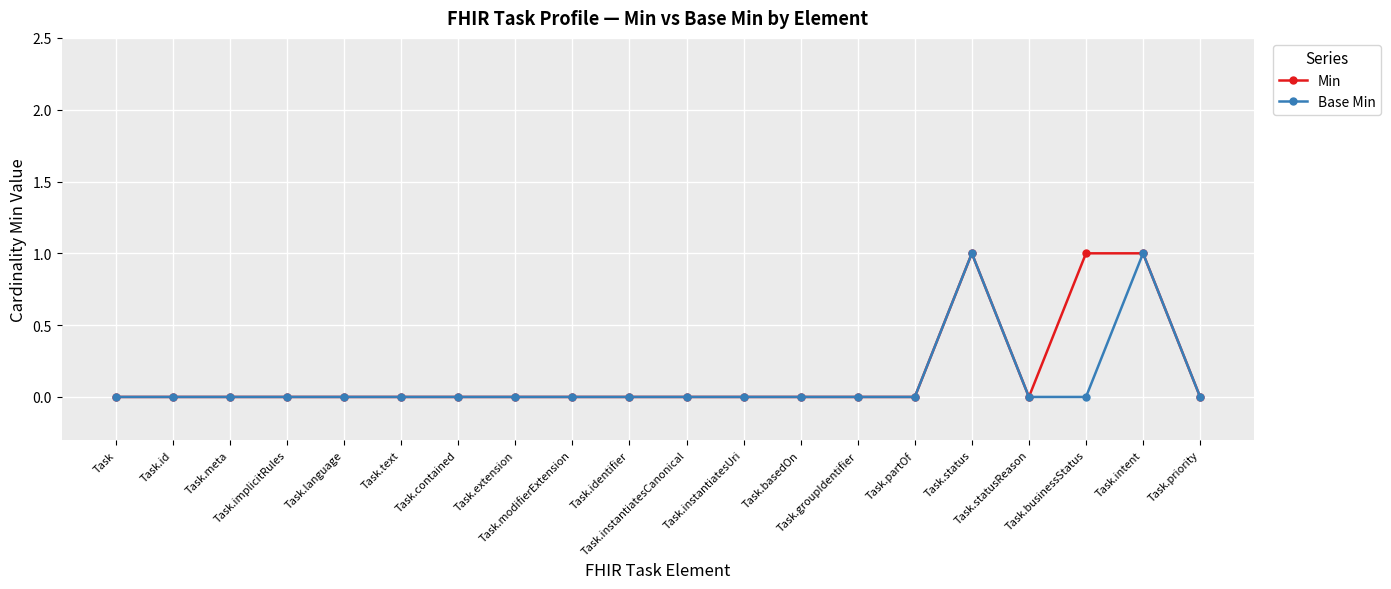

True or false: Base Min has more than 1 interior local peaks.

True